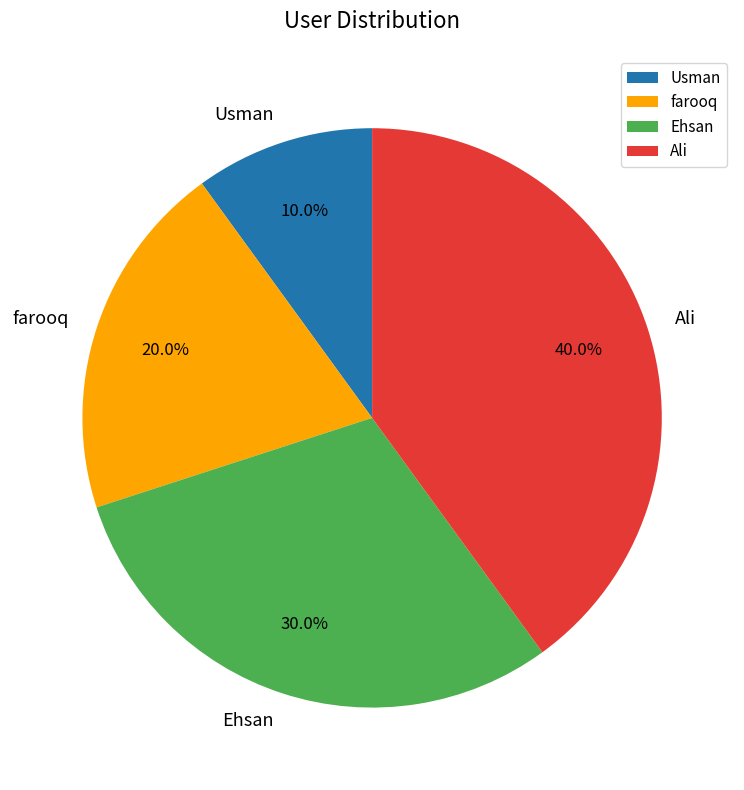

Does any single category account for the majority?

No